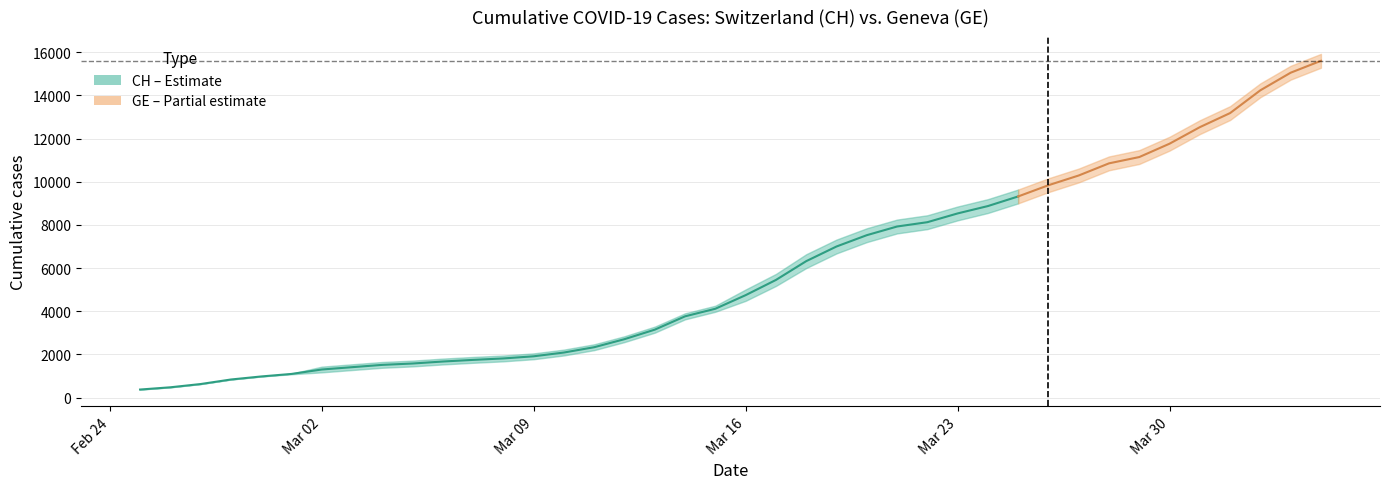

What is the sum of all CH values?

242133